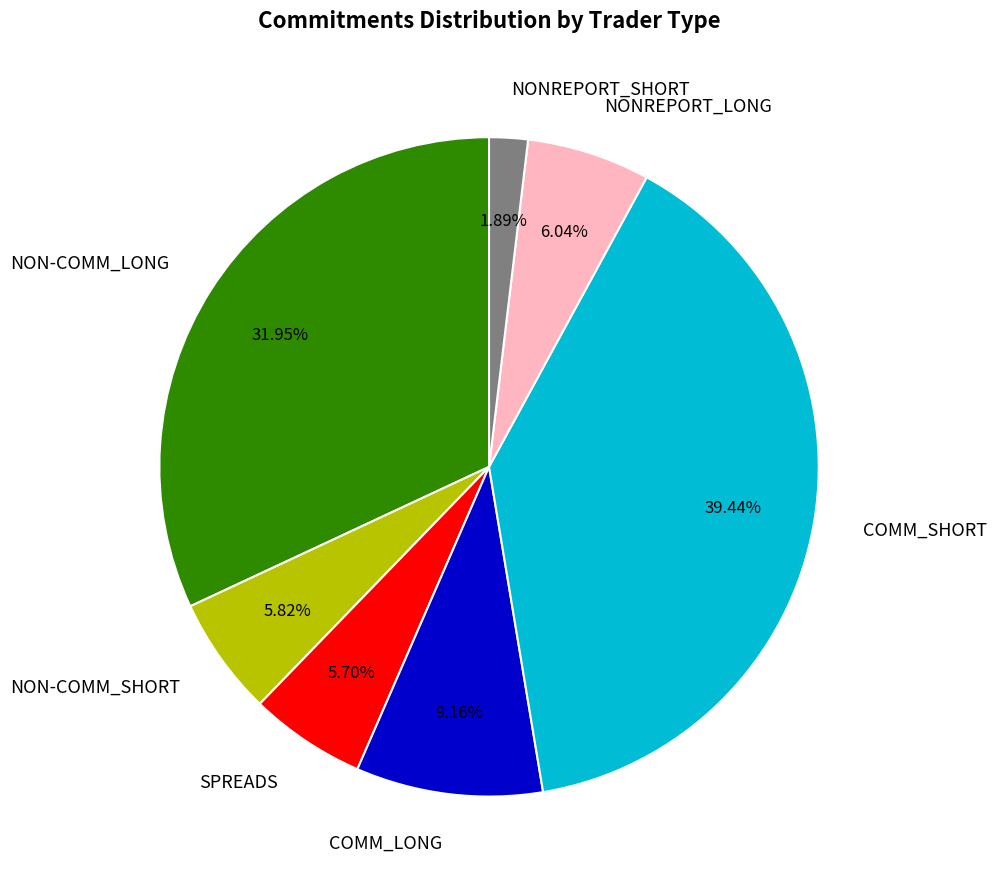

Is NON-COMM_LONG the majority of the pie?

No